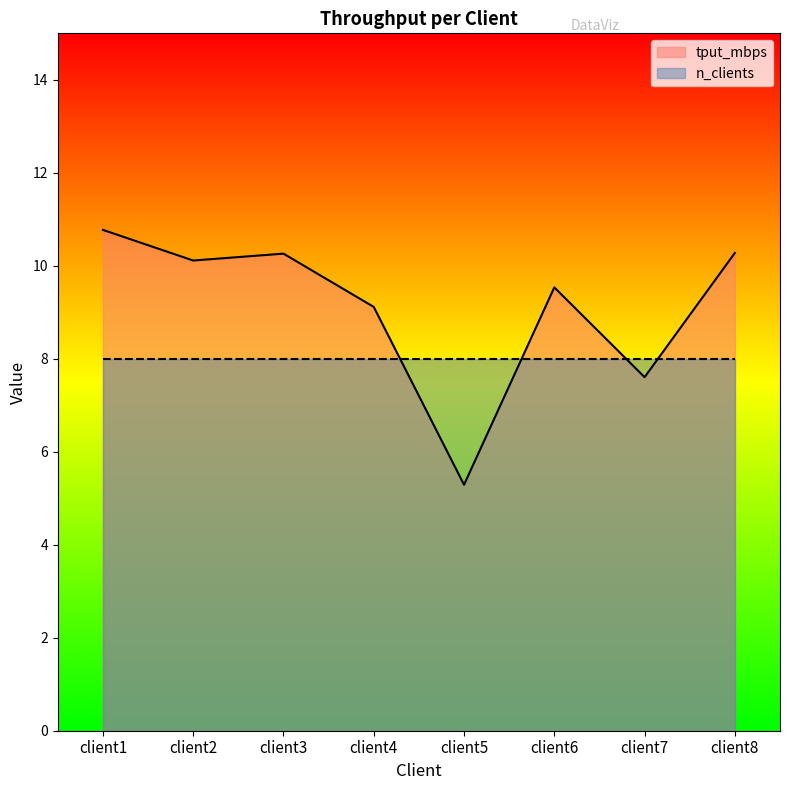

At which category does the data reach its first local peak?

client3